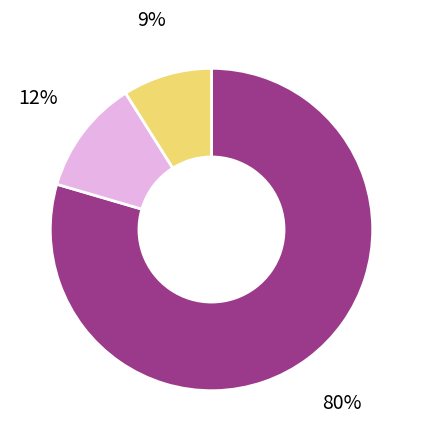

To the nearest percent, what is the average slice percentage?

33%